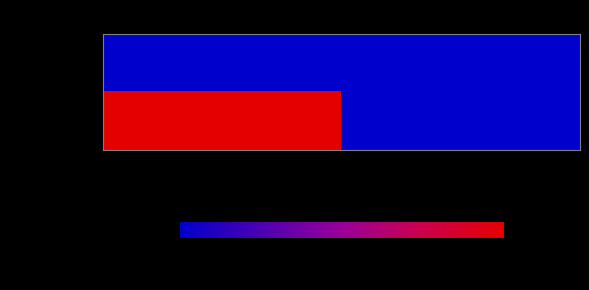

Which series has the largest range (max minus min)?

1525303406